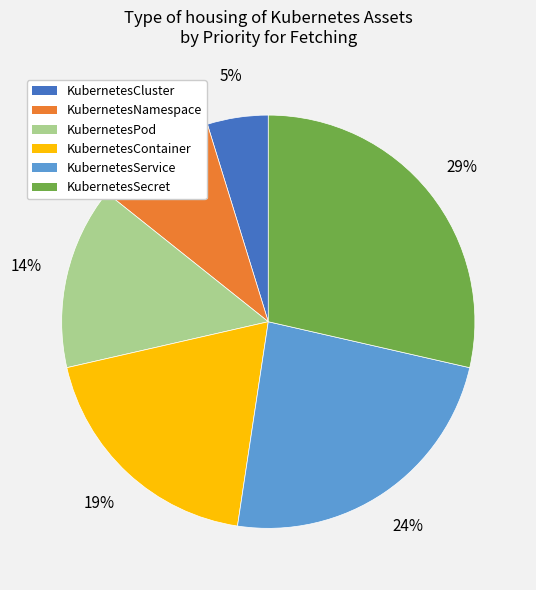

Between KubernetesNamespace and KubernetesContainer, which is larger?

KubernetesContainer